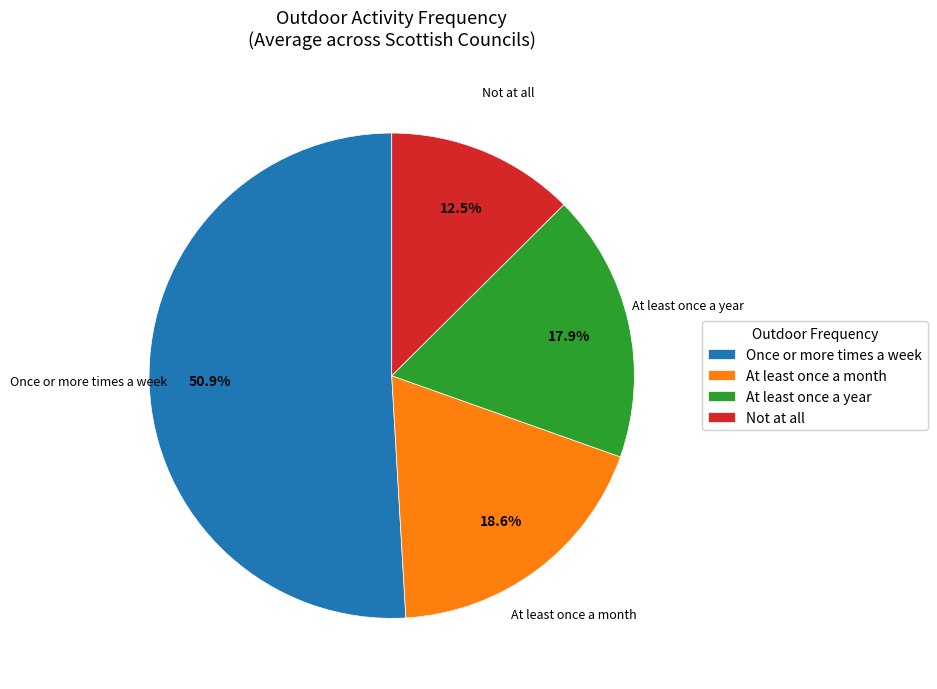

Rank the categories by value from highest to lowest.

Once or more times a week, At least once a month, At least once a year, Not at all